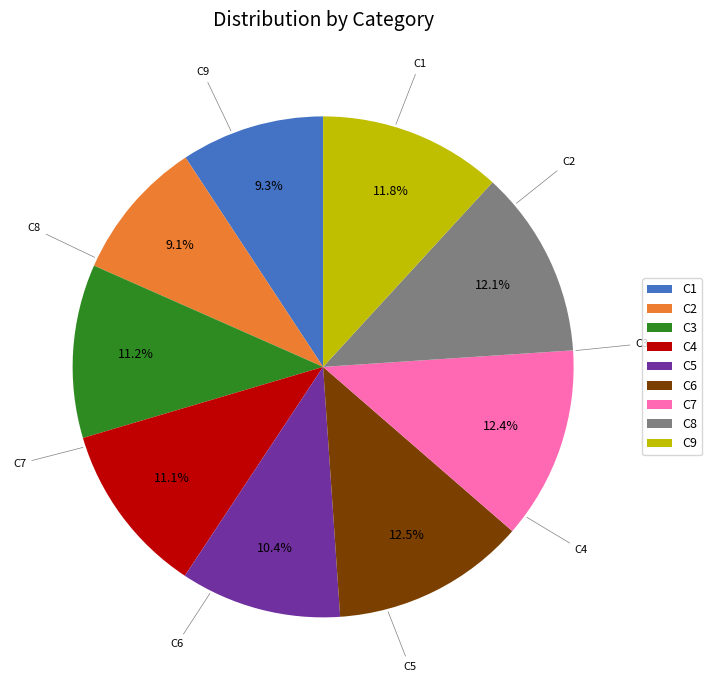

Which slice is the largest?

C6